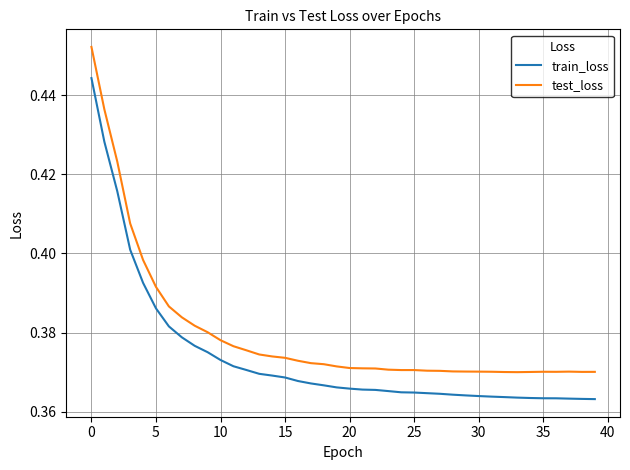

Which series has the largest total across all categories?

test_loss